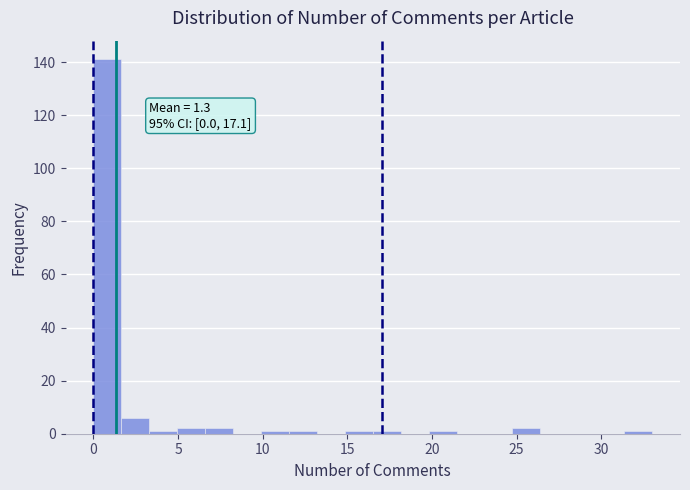

Read against the x-axis, roughly where is the centre of the tallest bar?

1.0